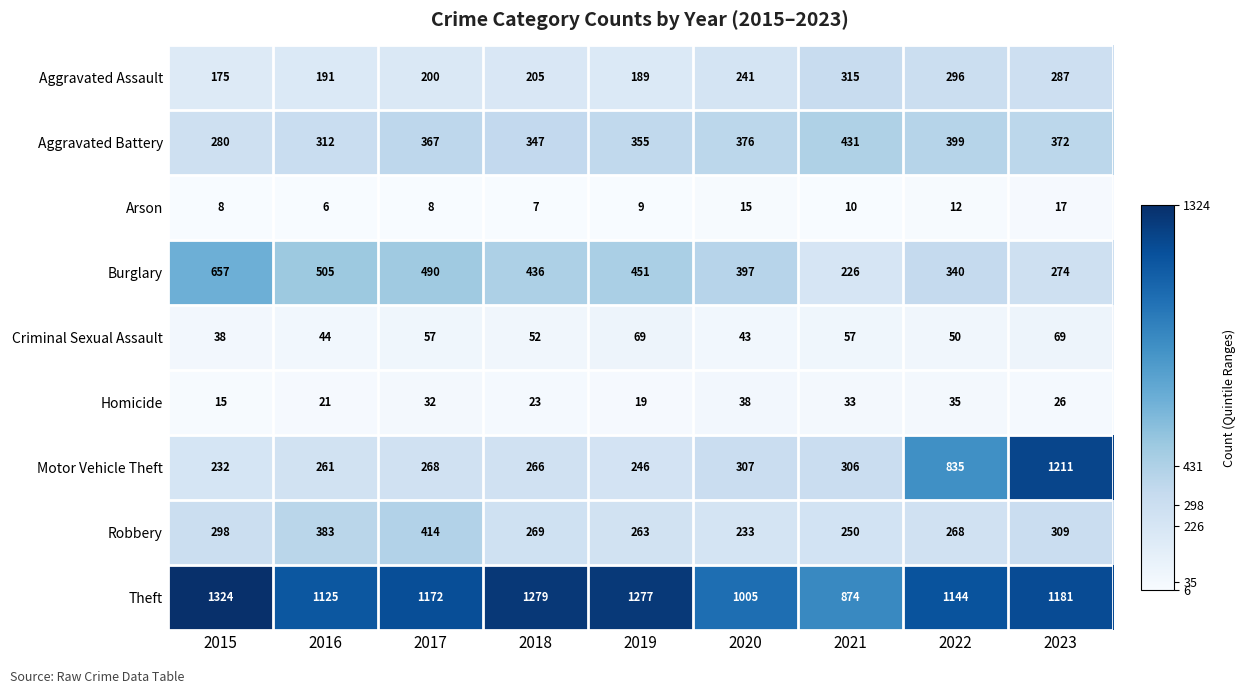

What is the greatest value displayed?

1324